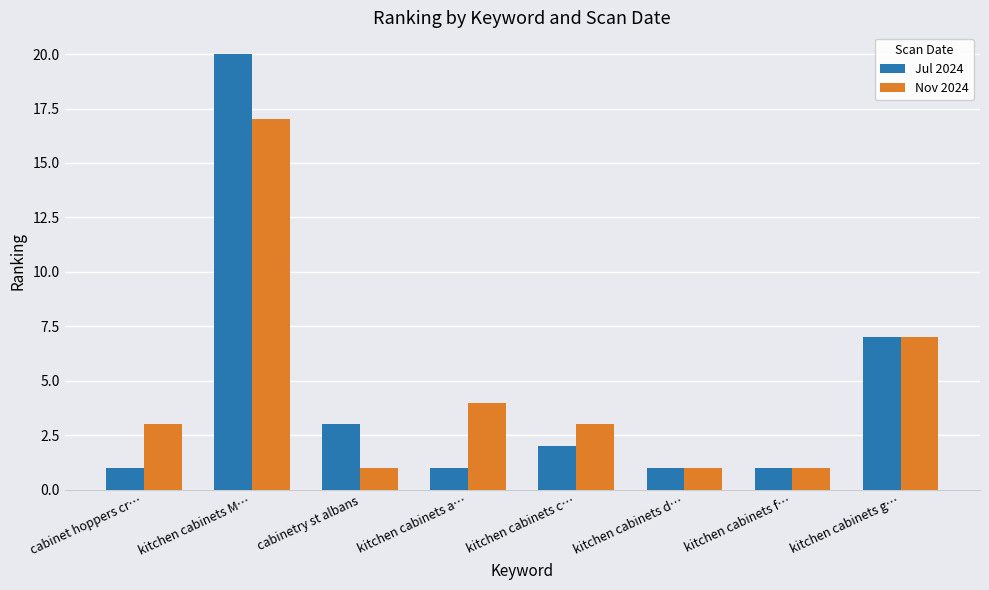

Which series has the largest range (max minus min)?

Jul 2024